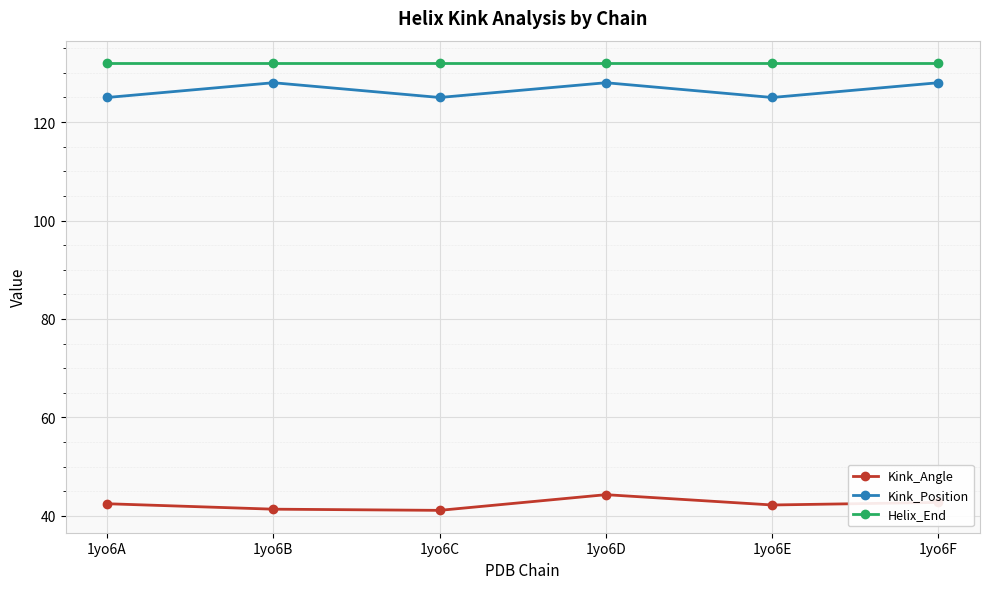

Is the value of Helix_End at 1yo6A greater than the value of Kink_Angle at 1yo6D?

Yes